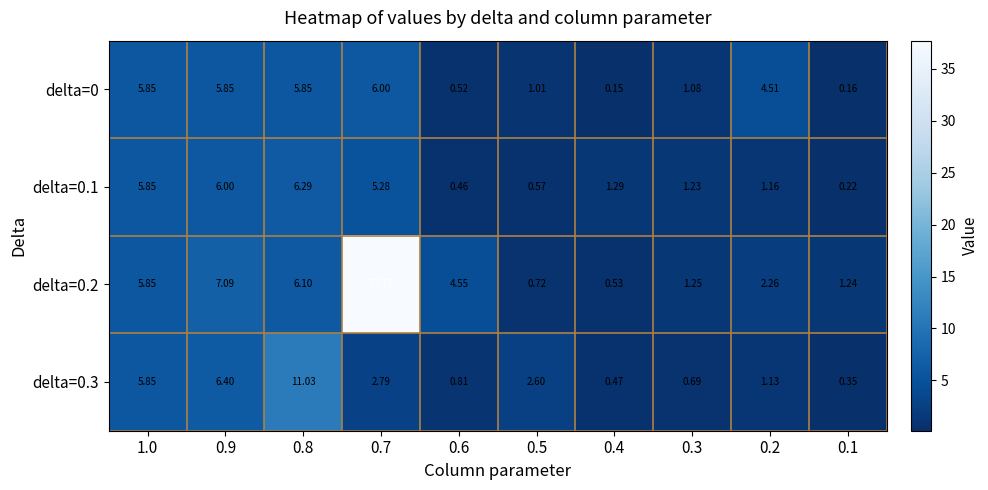

Is the value of delta=0 at 0.1 greater than the value of delta=0.3 at 0.2?

No